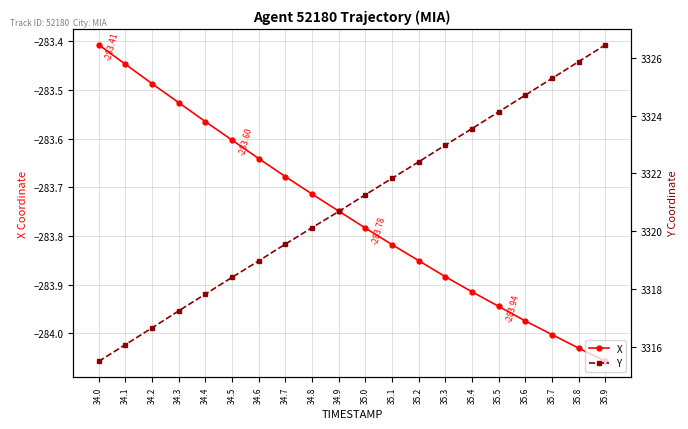

How many values in the Y series exceed 3321?

10